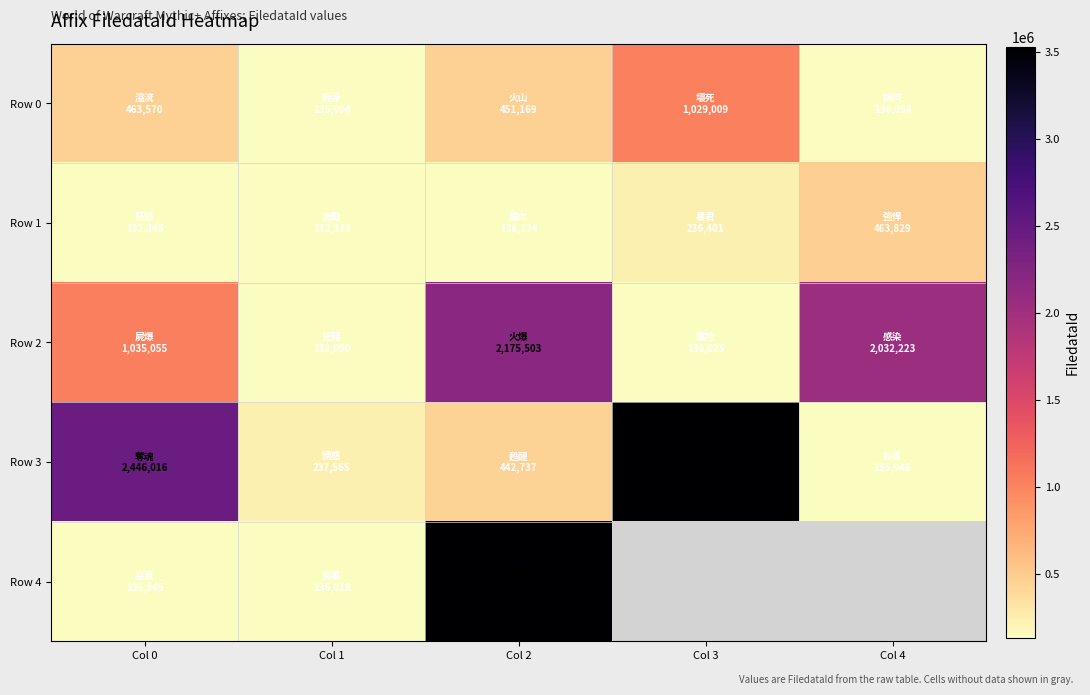

What is the spread (max minus min) of values at Col 1?

105475.0